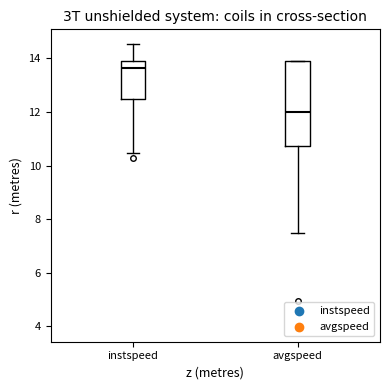

Where does the median line of the box for avgspeed sit on the y-axis? The values are not printed on the chart, so give them approximately, as read against the axis.

12.0